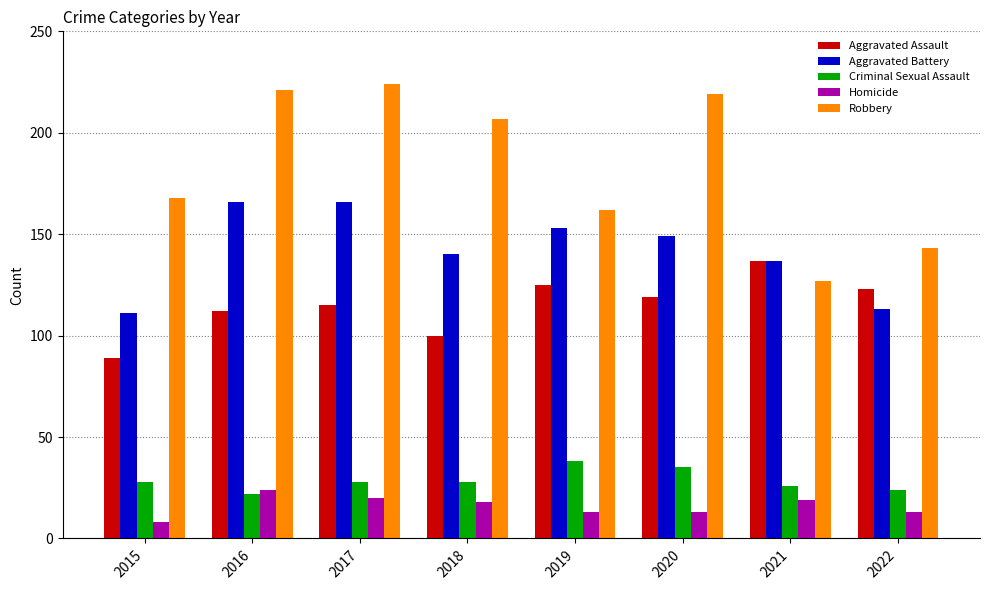

How many bars are there in each group?

5